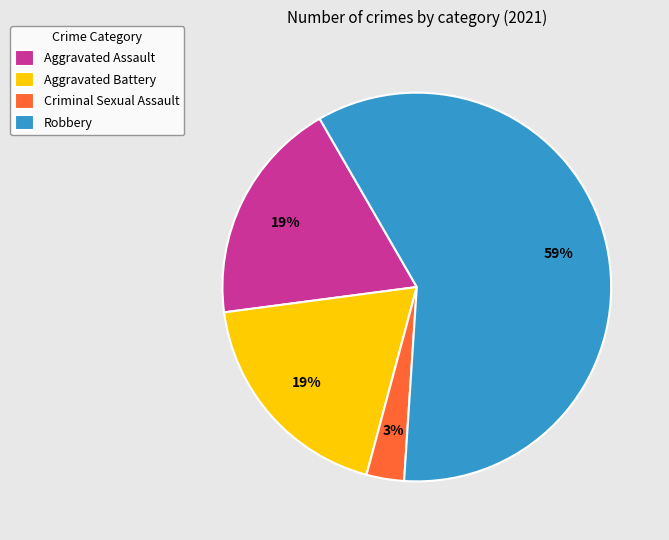

To the nearest percent, what is the difference between the Criminal Sexual Assault and Aggravated Assault slice percentages?

16%